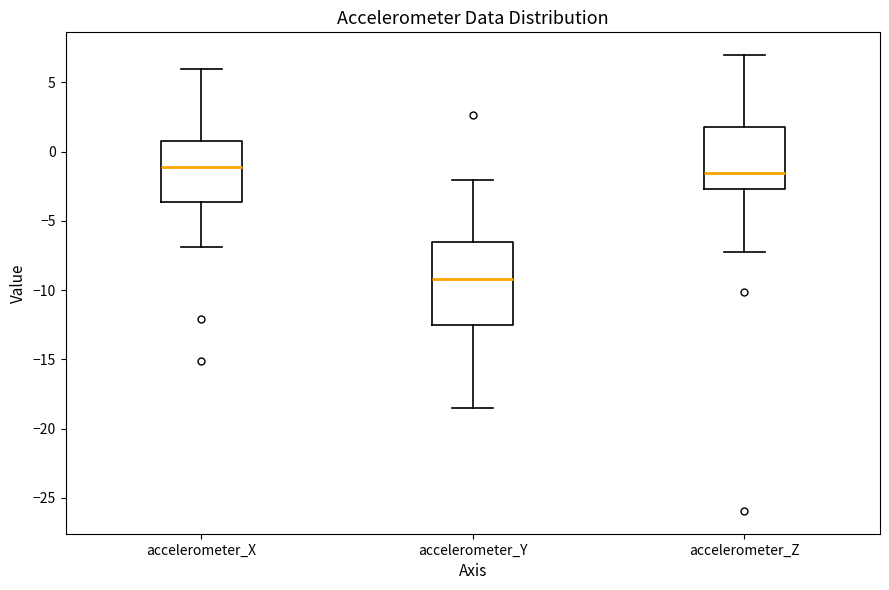

Reading left to right, transcribe this box plot: for each box, give where its median line is, the range the box spans, and where its two whiskers end, as read against the y-axis. The values are not printed on the chart, so give them approximately, as read against the axis.

accelerometer_X: median -1.0, box -3.5 to 1.0, whiskers -7.0 to 6.0
accelerometer_Y: median -9.0, box -12.5 to -6.5, whiskers -18.5 to -2.0
accelerometer_Z: median -1.5, box -2.5 to 2.0, whiskers -7.5 to 7.0